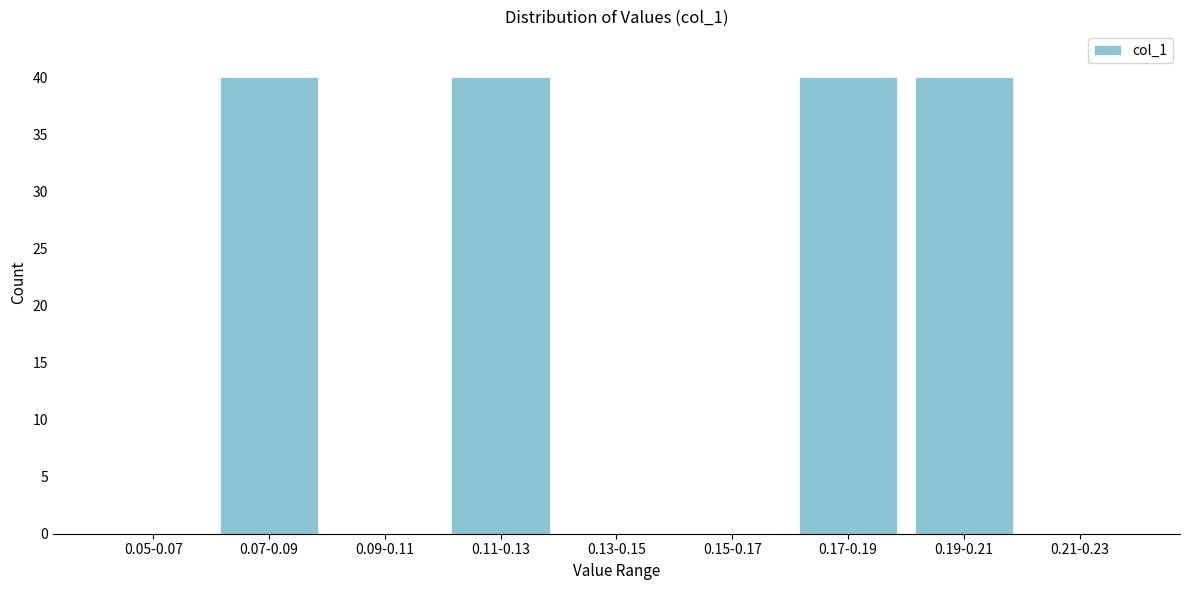

Reading left to right, extract all data points from this chart.

0.05-0.07=0	0.07-0.09=40	0.09-0.11=0	0.11-0.13=40	0.13-0.15=0	0.15-0.17=0	0.17-0.19=40	0.19-0.21=40	0.21-0.23=0